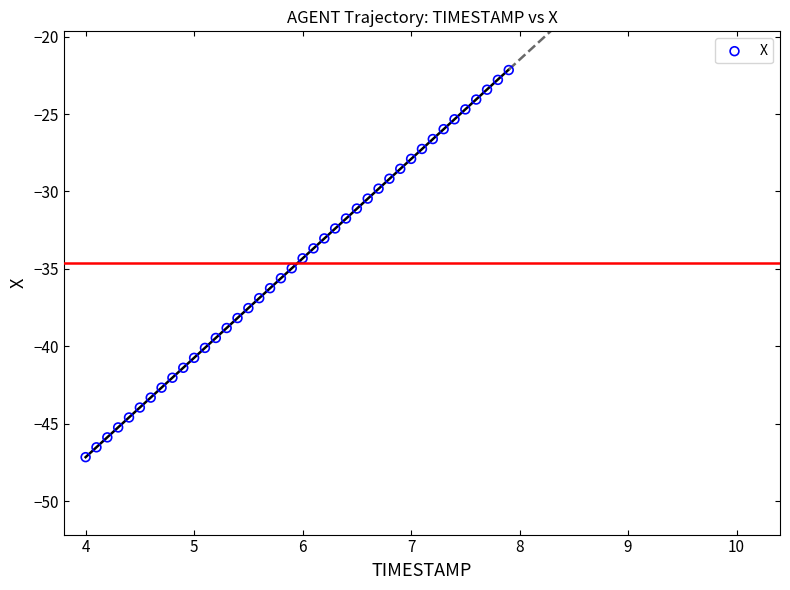

What is the range of Y values (max minus min)?

25.0